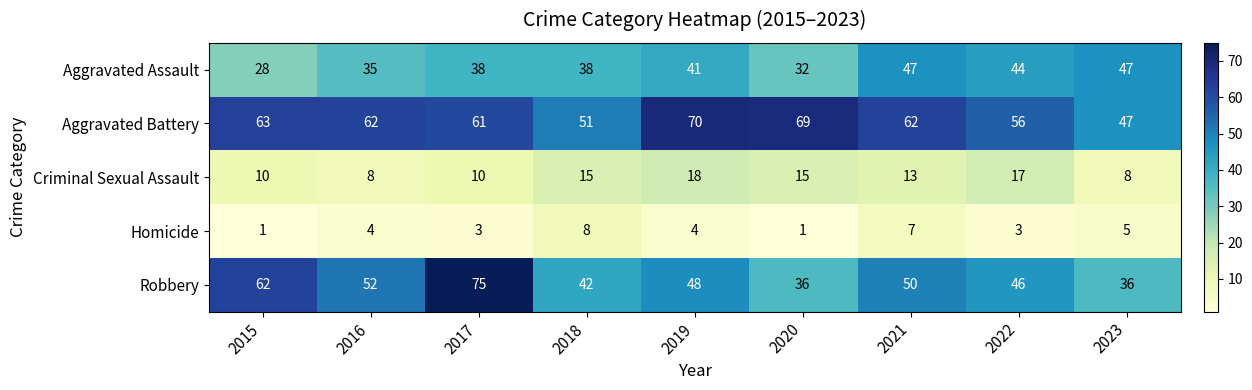

What is the difference between the maximum and second lowest values in the Homicide series?

7